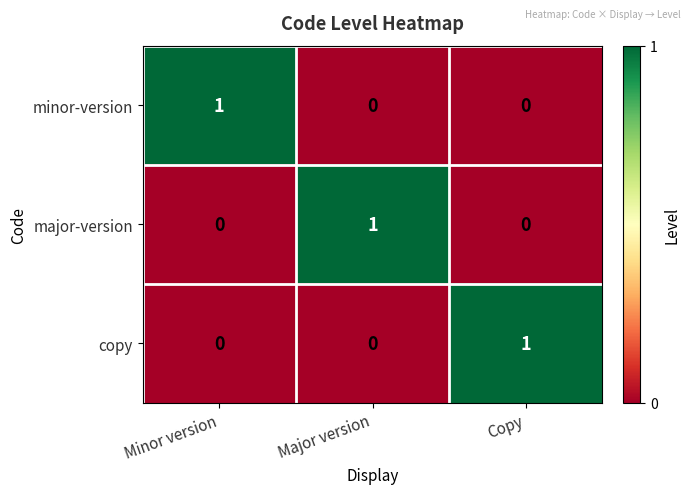

Is the value of major-version at Major version greater than the value of minor-version at Copy?

Yes